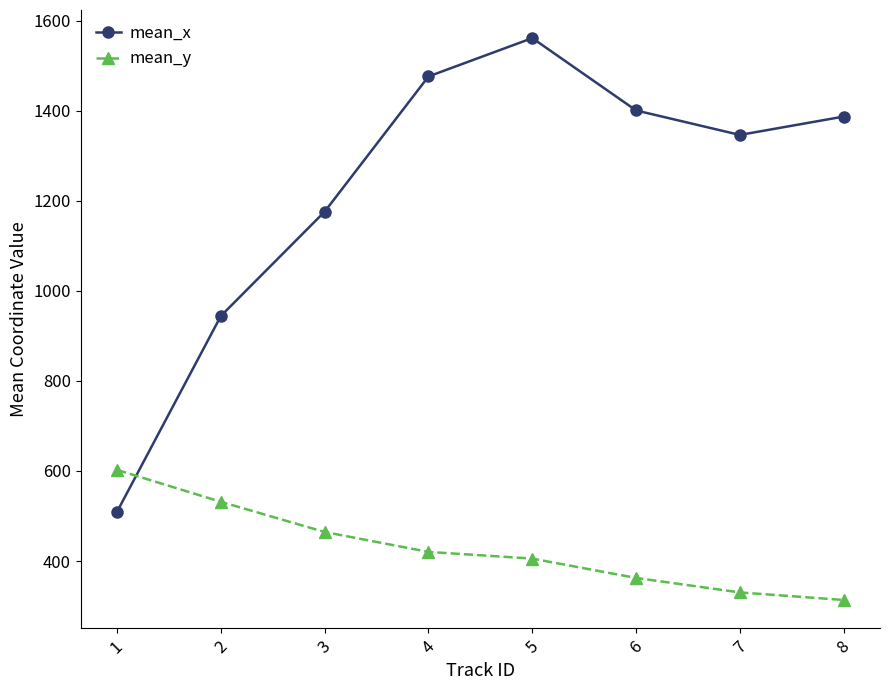

What is the difference between the maximum and second lowest values in the mean_x series?

616.9